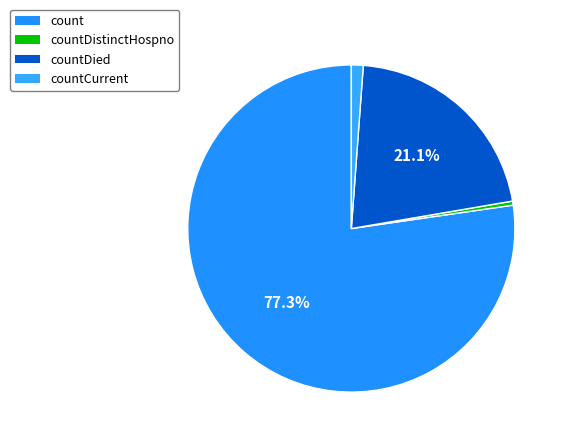

What is the smallest slice in the pie chart?

countDistinctHospno